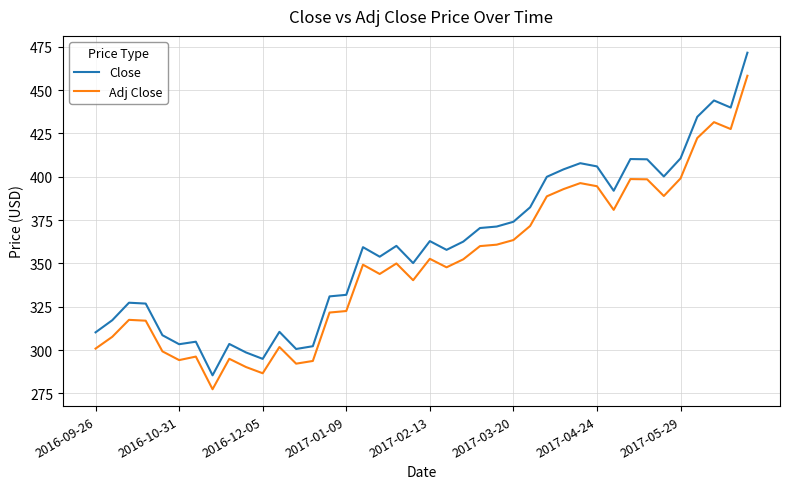

What is the minimum value shown in the chart?

277.4